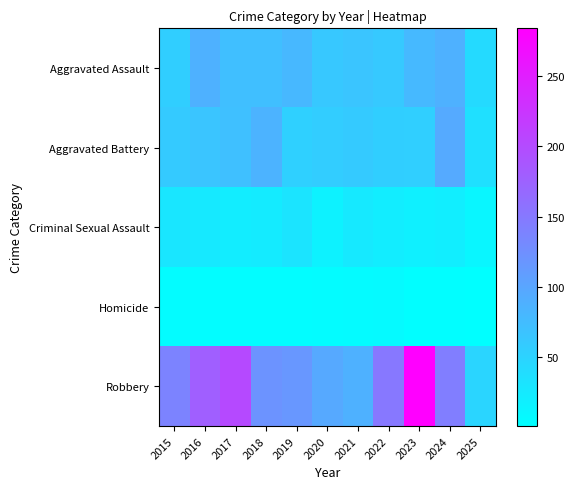

Reading left to right, list all the values displayed in this chart.

Aggravated Assault: 2015=56	2016=88	2017=72	2018=72	2019=80	2020=62	2021=66	2022=61	2023=79	2024=88	2025=42
Aggravated Battery: 2015=60	2016=66	2017=71	2018=86	2019=53	2020=57	2021=60	2022=56	2023=55	2024=96	2025=36
Criminal Sexual Assault: 2015=29	2016=26	2017=22	2018=24	2019=31	2020=16	2021=26	2022=21	2023=18	2024=20	2025=12
Homicide: 2015=5	2016=4	2017=4	2018=4	2019=4	2020=5	2021=6	2022=7	2023=3	2024=3	2025=1
Robbery: 2015=139	2016=178	2017=202	2018=121	2019=116	2020=97	2021=88	2022=151	2023=284	2024=144	2025=48